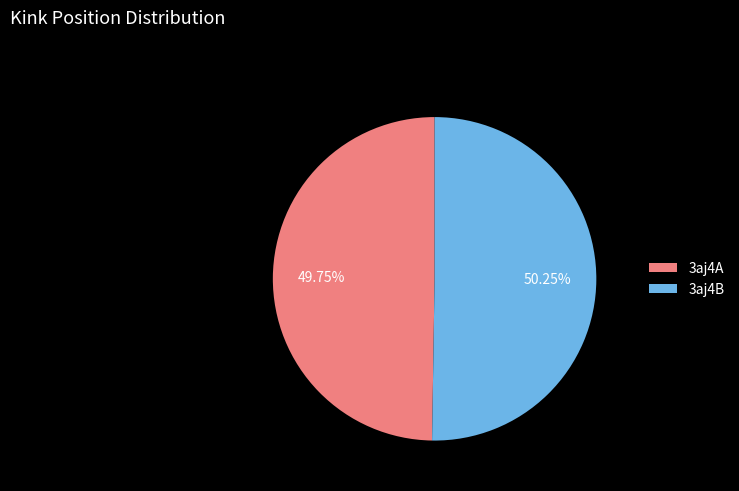

Is there any slice that represents more than half of the pie?

Yes